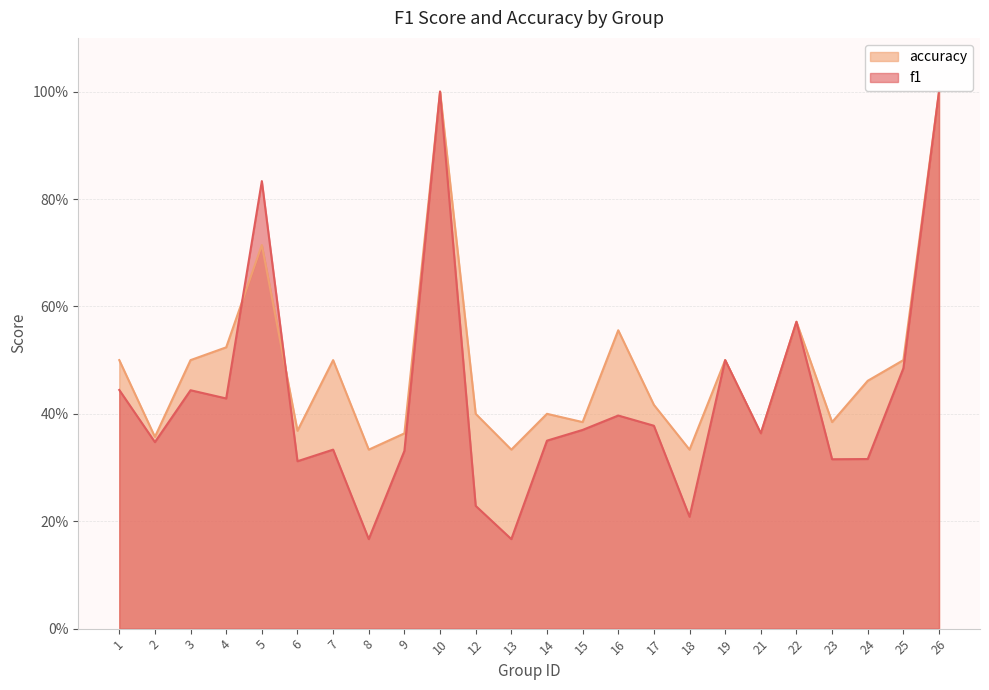

Reading left to right, transcribe all the data shown in this chart.

f1: 0.4	0.3	0.4	0.4	0.8	0.3	0.3	0.2	0.3	1.0	0.2	0.2	0.3	0.4	0.4	0.4	0.2	0.5	0.4	0.6	0.3	0.3	0.5	1.0
accuracy: 0.5	0.4	0.5	0.5	0.7	0.4	0.5	0.3	0.4	1.0	0.4	0.3	0.4	0.4	0.6	0.4	0.3	0.5	0.4	0.6	0.4	0.5	0.5	1.0